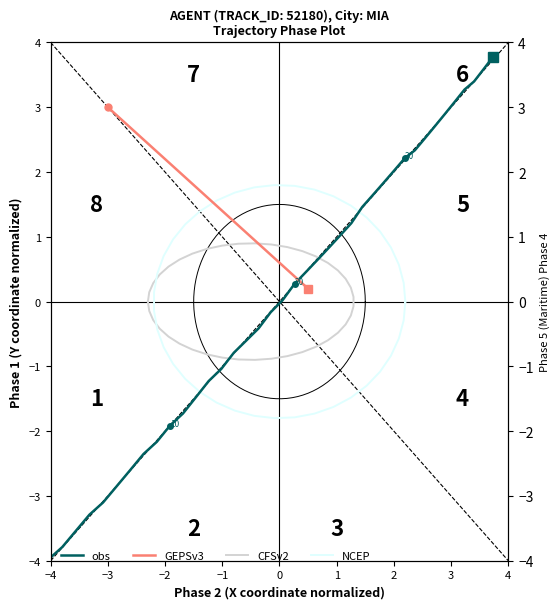

What are all the series names shown in the legend?

obs, GEPSv3, CFSv2, NCEP